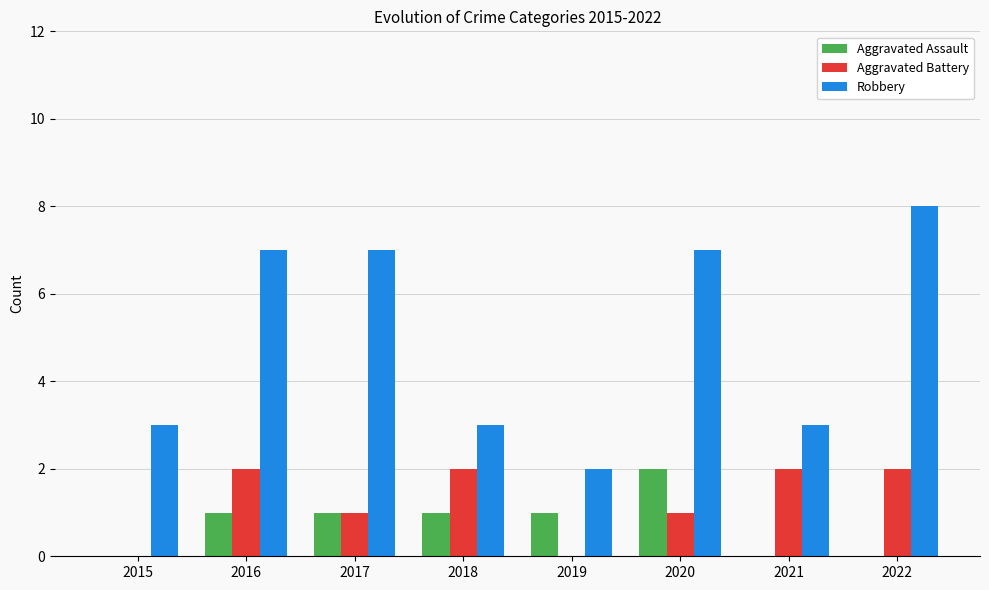

Count the Robbery values in the range 3 to 7.

6